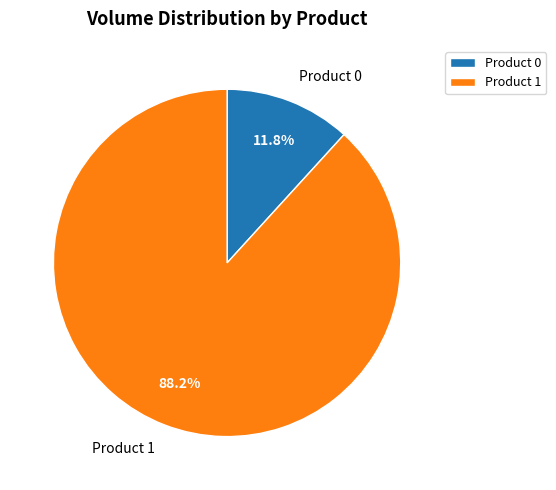

Count the number of slices in the pie.

2